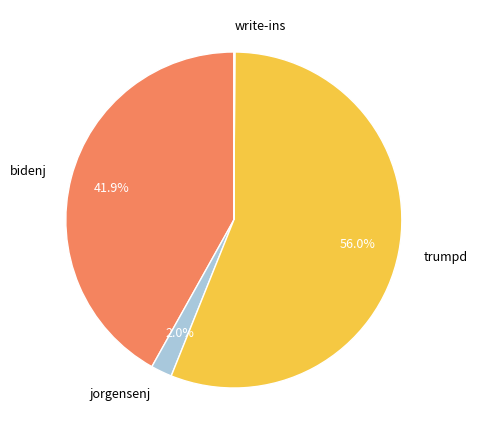

Is there any slice that represents more than half of the pie?

Yes